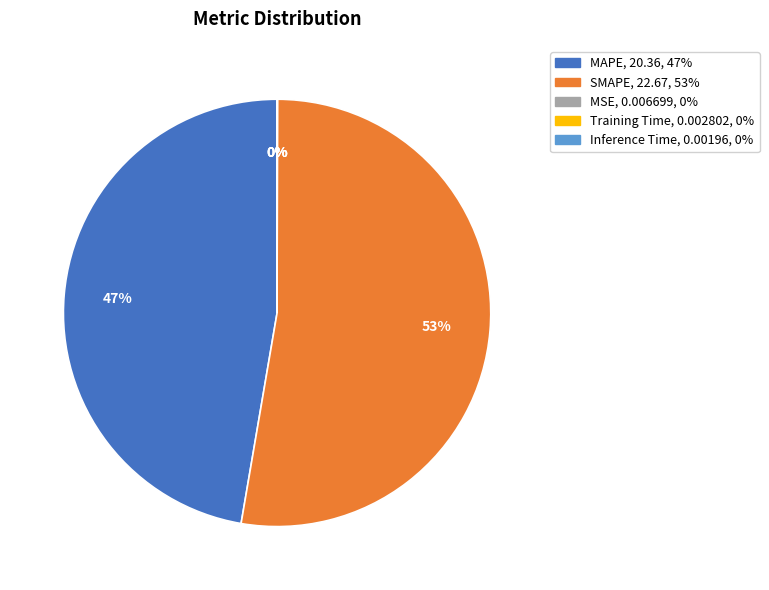

To the nearest percent, what is the average slice percentage?

20%